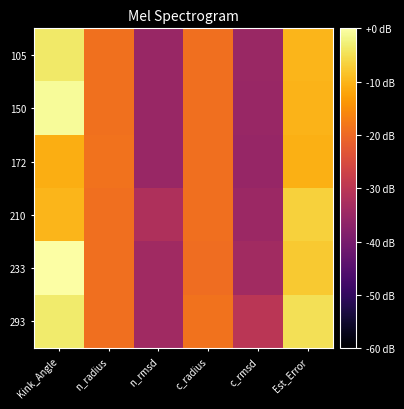

What is the difference between the highest and lowest values at n_rmsd?

3.4